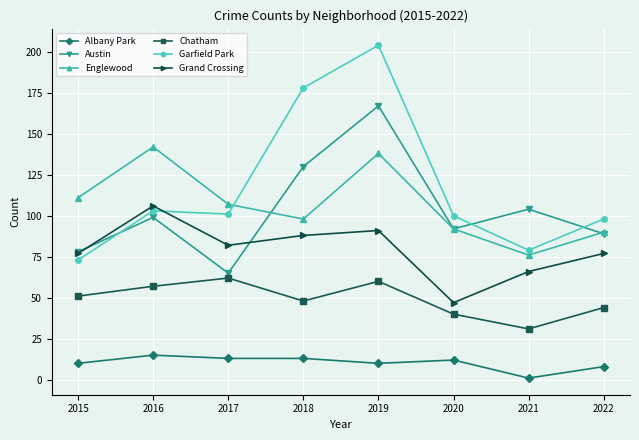

Reading right to left, list all the values displayed in this chart.

Albany Park: 2022=8	2021=1	2020=12	2019=10	2018=13	2017=13	2016=15	2015=10
Austin: 2022=89	2021=104	2020=92	2019=167	2018=130	2017=65	2016=99	2015=78
Englewood: 2022=90	2021=76	2020=92	2019=138	2018=98	2017=107	2016=142	2015=111
Chatham: 2022=44	2021=31	2020=40	2019=60	2018=48	2017=62	2016=57	2015=51
Garfield Park: 2022=98	2021=79	2020=100	2019=204	2018=178	2017=101	2016=103	2015=73
Grand Crossing: 2022=77	2021=66	2020=47	2019=91	2018=88	2017=82	2016=106	2015=77